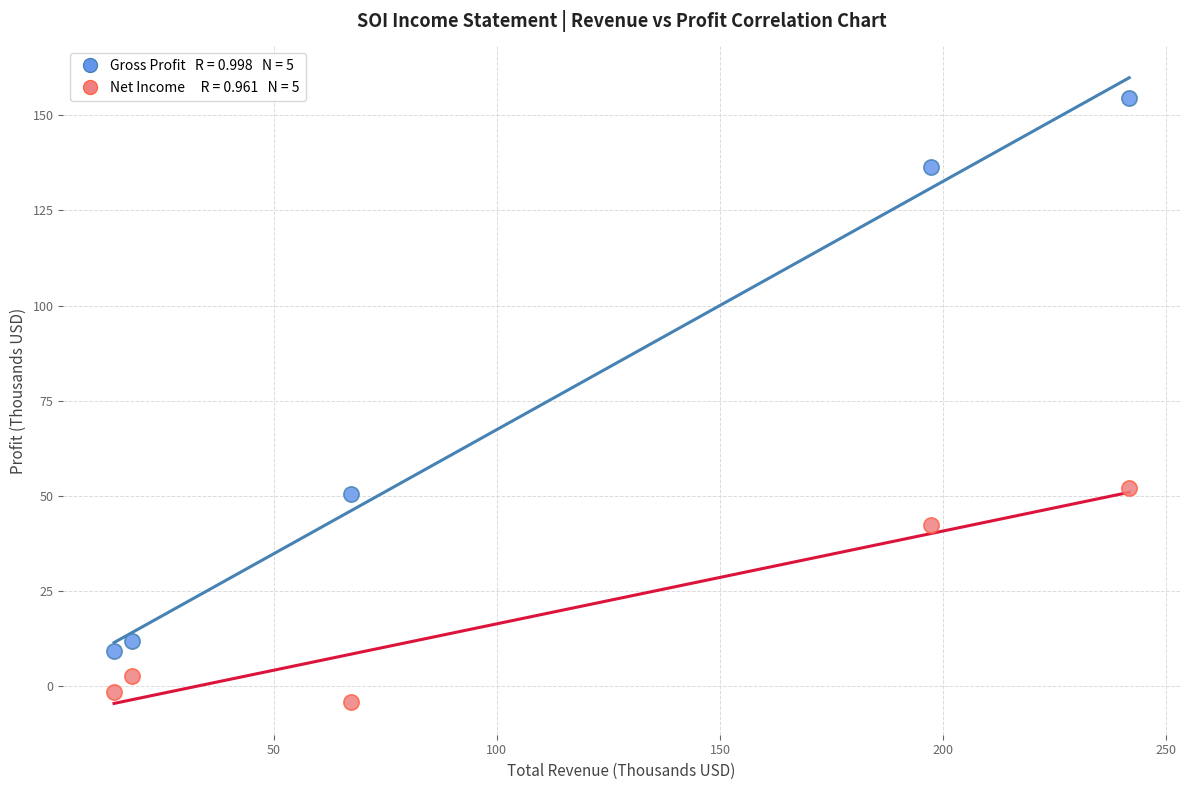

Across all data points, what is the range of Y values (max minus min)?

158.7